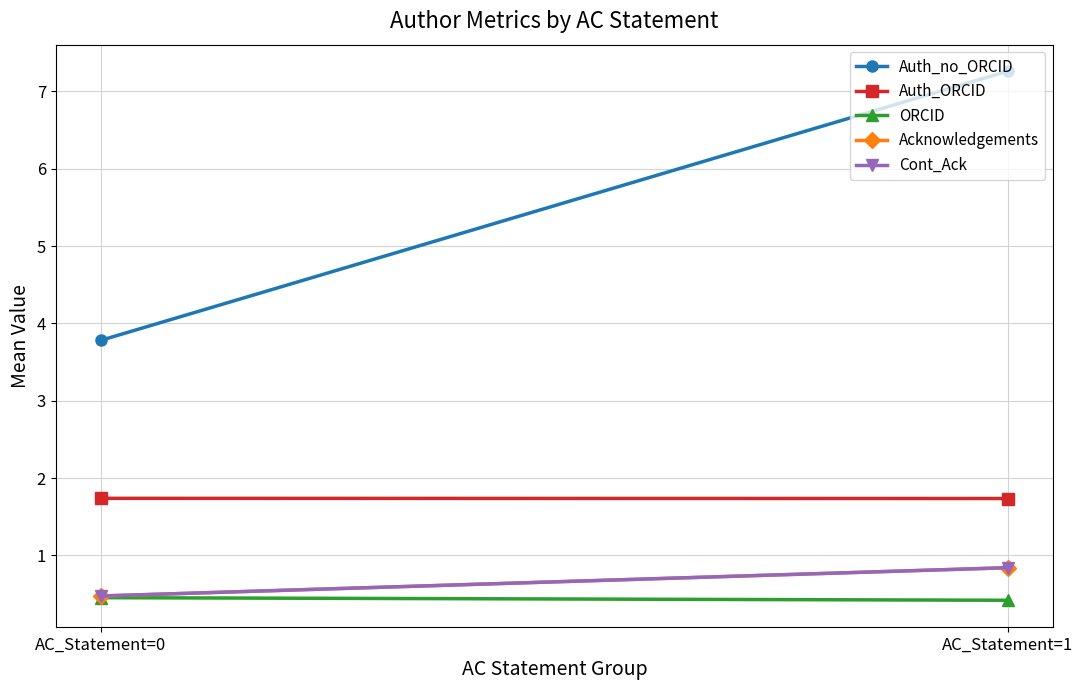

What is the total value across all series at AC_Statement=1?

11.1